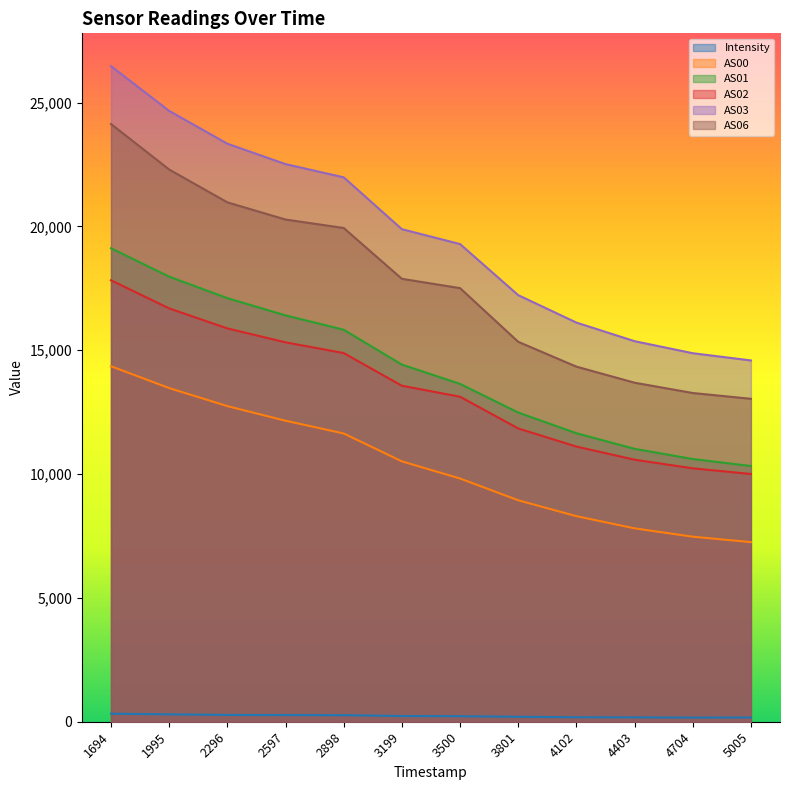

True or false: Intensity and AS01 intersect in this chart.

False